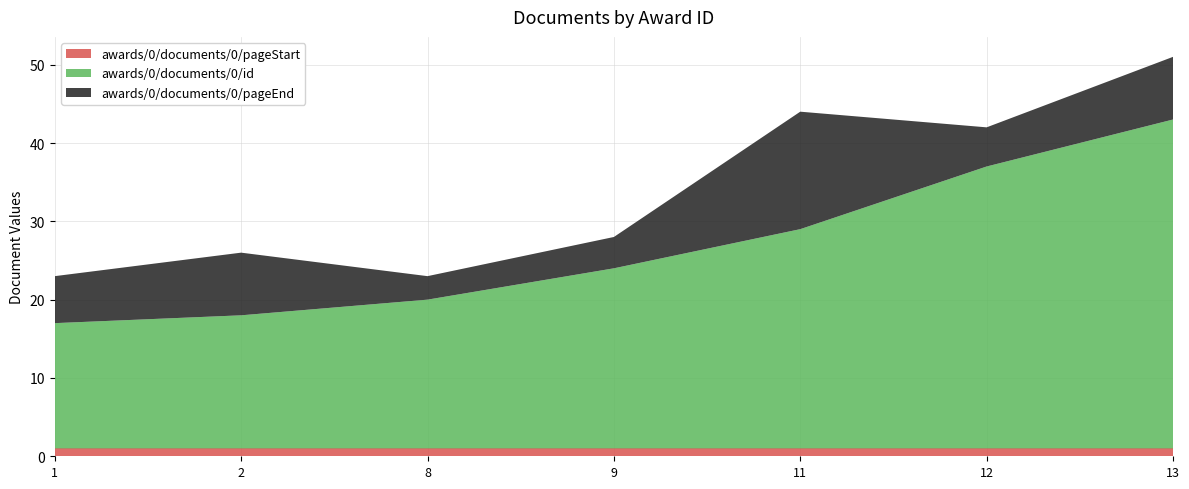

Reading left to right, list all the values displayed in this chart.

awards/0/documents/0/pageStart: 1=1	2=1	8=1	9=1	11=1	12=1	13=1
awards/0/documents/0/id: 1=16	2=17	8=19	9=23	11=28	12=36	13=42
awards/0/documents/0/pageEnd: 1=6	2=8	8=3	9=4	11=15	12=5	13=8